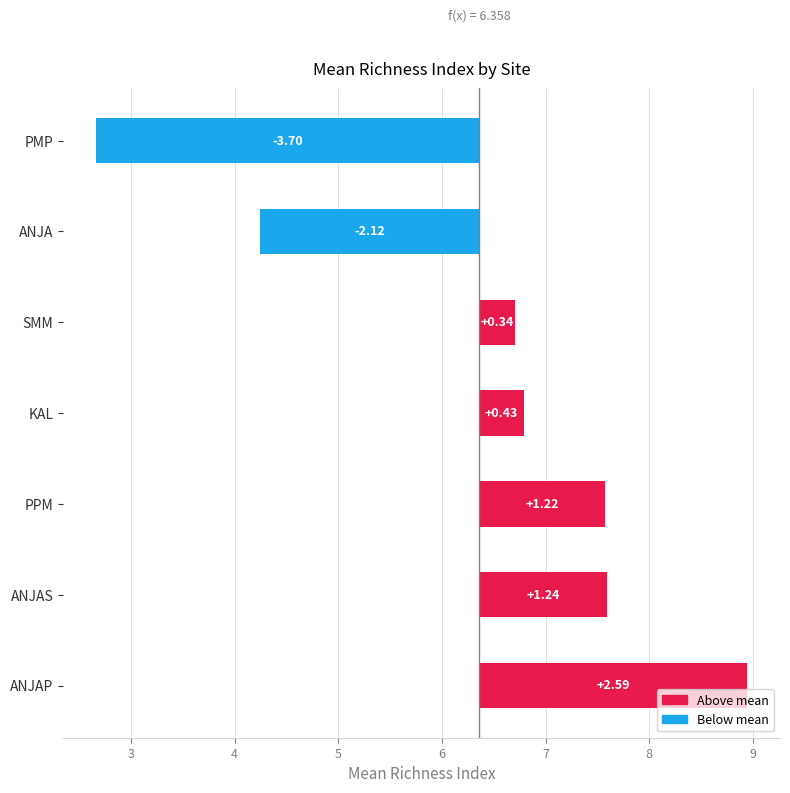

What is the greatest value displayed?

2.6